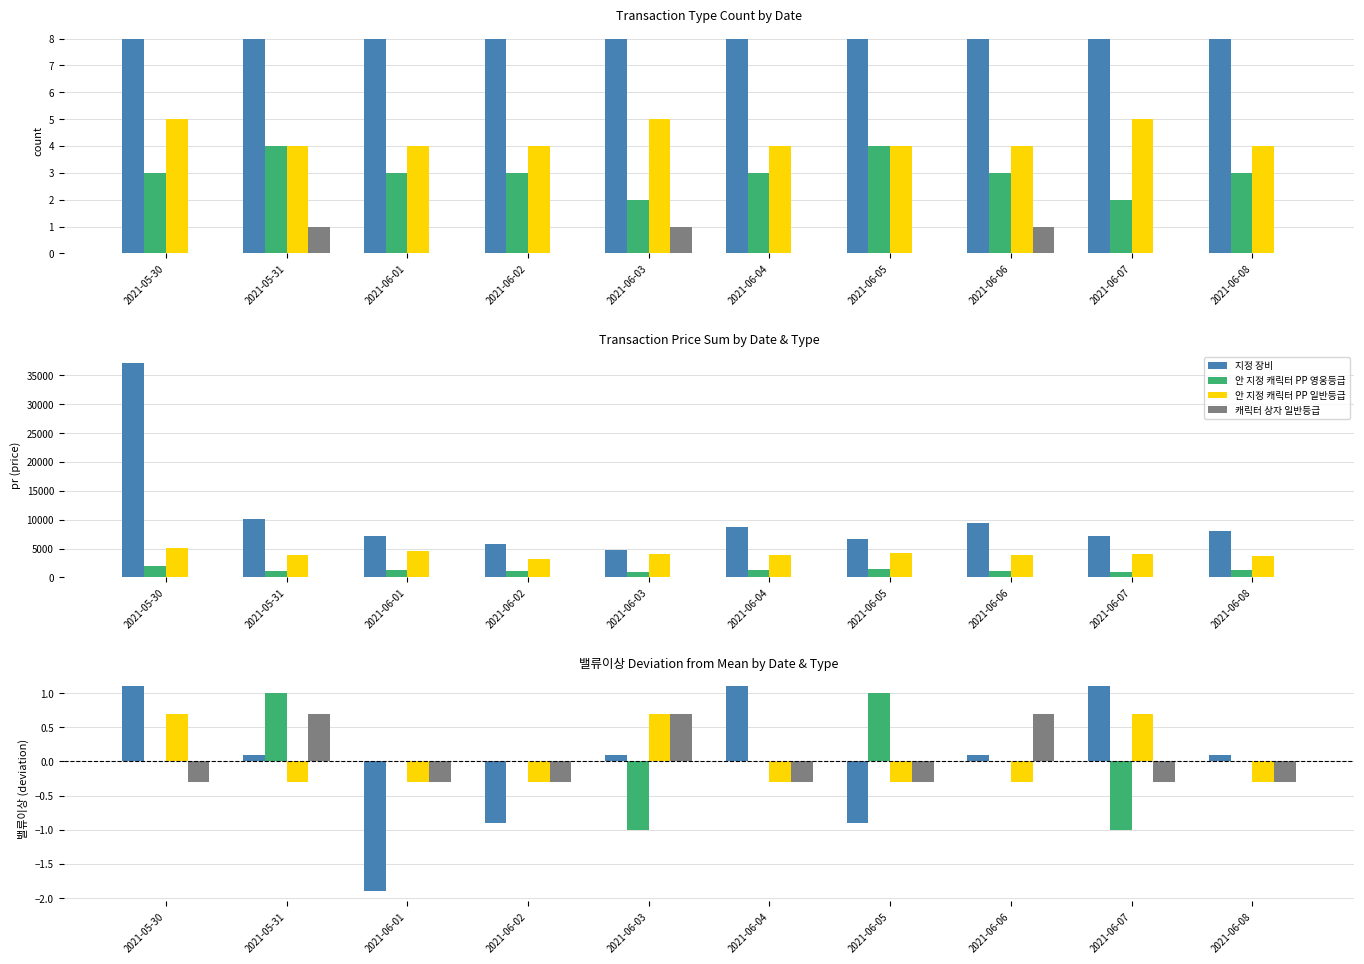

At which label is 지정 장비 closest to 0?

2021-05-31